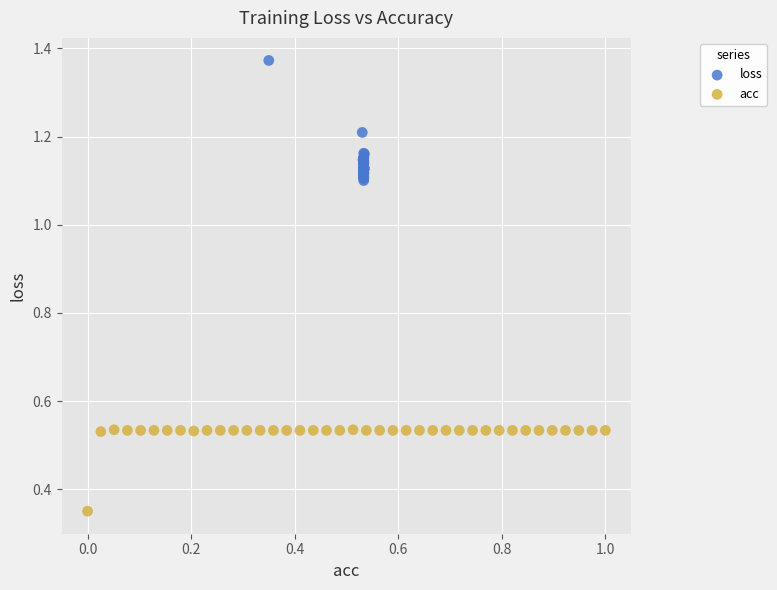

Which series has the largest Y range (max minus min)?

loss